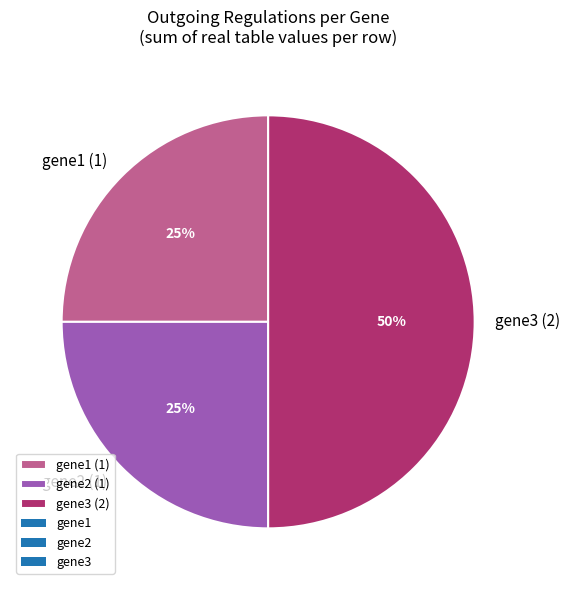

To the nearest percent, what percentage of the pie is gene2 (1)?

25%